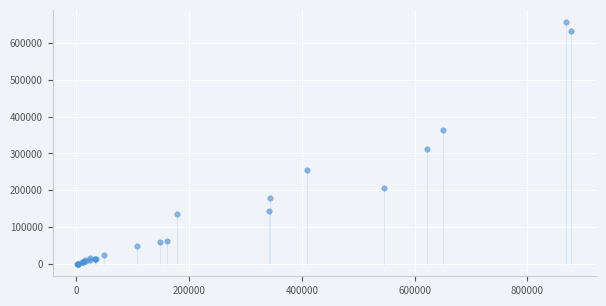

What Y value in the scatter plot is closest to 328500?

313000